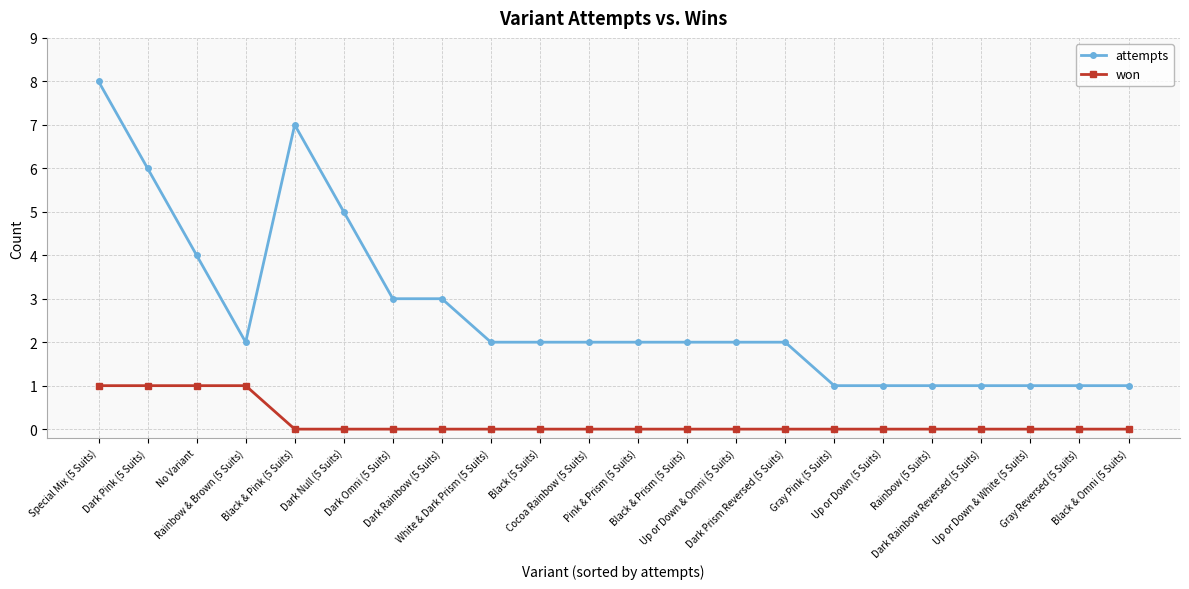

How many data points does each series have?

22